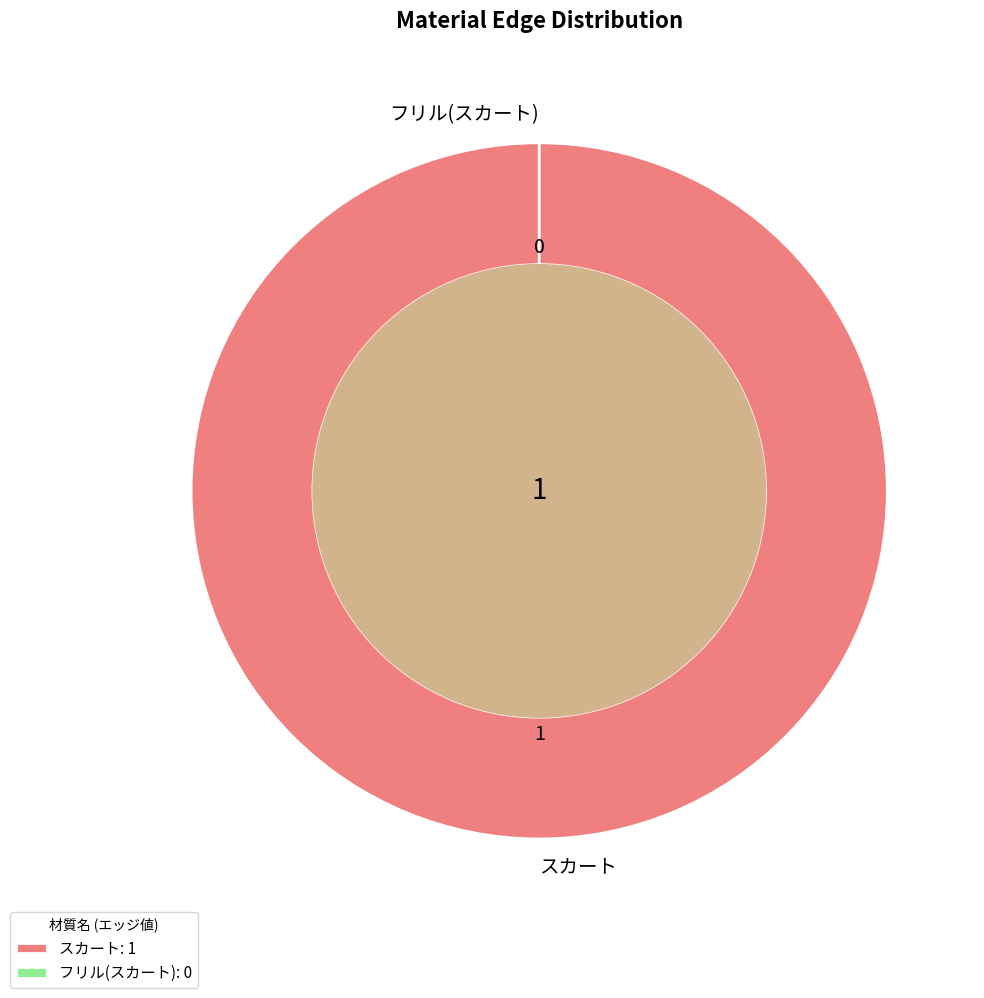

What is the change in value from スカート to フリル(スカート)?

-1